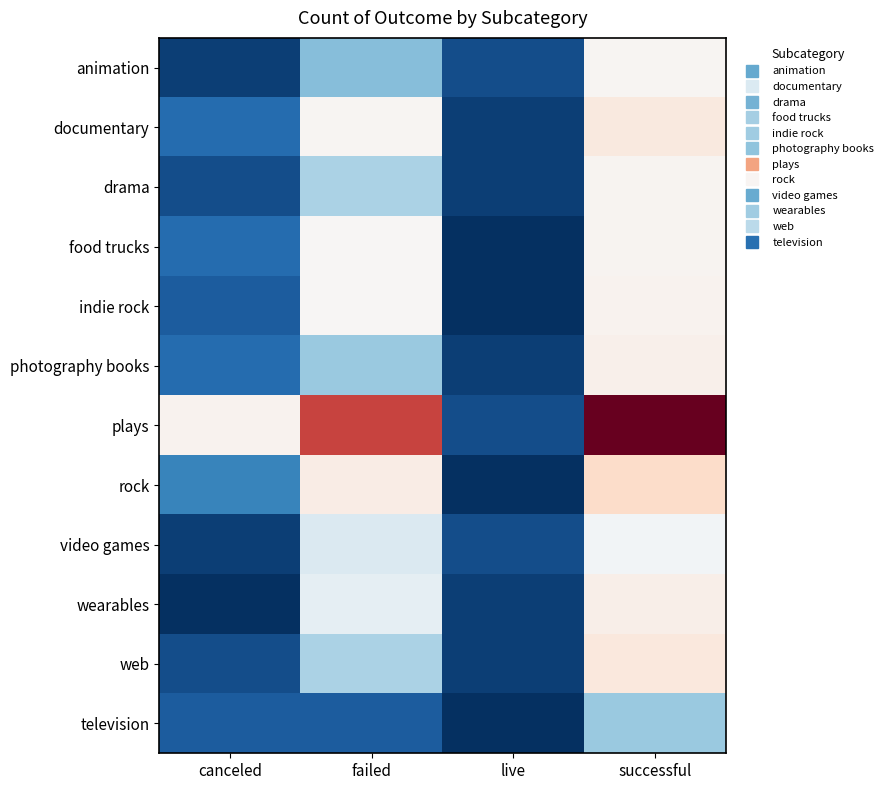

Reading right to left, list all the values displayed in this chart.

animation: successful=21	live=2	failed=10	canceled=1
documentary: successful=34	live=1	failed=21	canceled=4
drama: successful=22	live=1	failed=12	canceled=2
food trucks: successful=22	live=0	failed=20	canceled=4
indie rock: successful=23	live=0	failed=19	canceled=3
photography books: successful=26	live=1	failed=11	canceled=4
plays: successful=187	live=2	failed=132	canceled=23
rock: successful=49	live=0	failed=30	canceled=6
video games: successful=17	live=2	failed=15	canceled=1
wearables: successful=28	live=1	failed=16	canceled=0
web: successful=36	live=1	failed=12	canceled=2
television: successful=11	live=0	failed=3	canceled=3